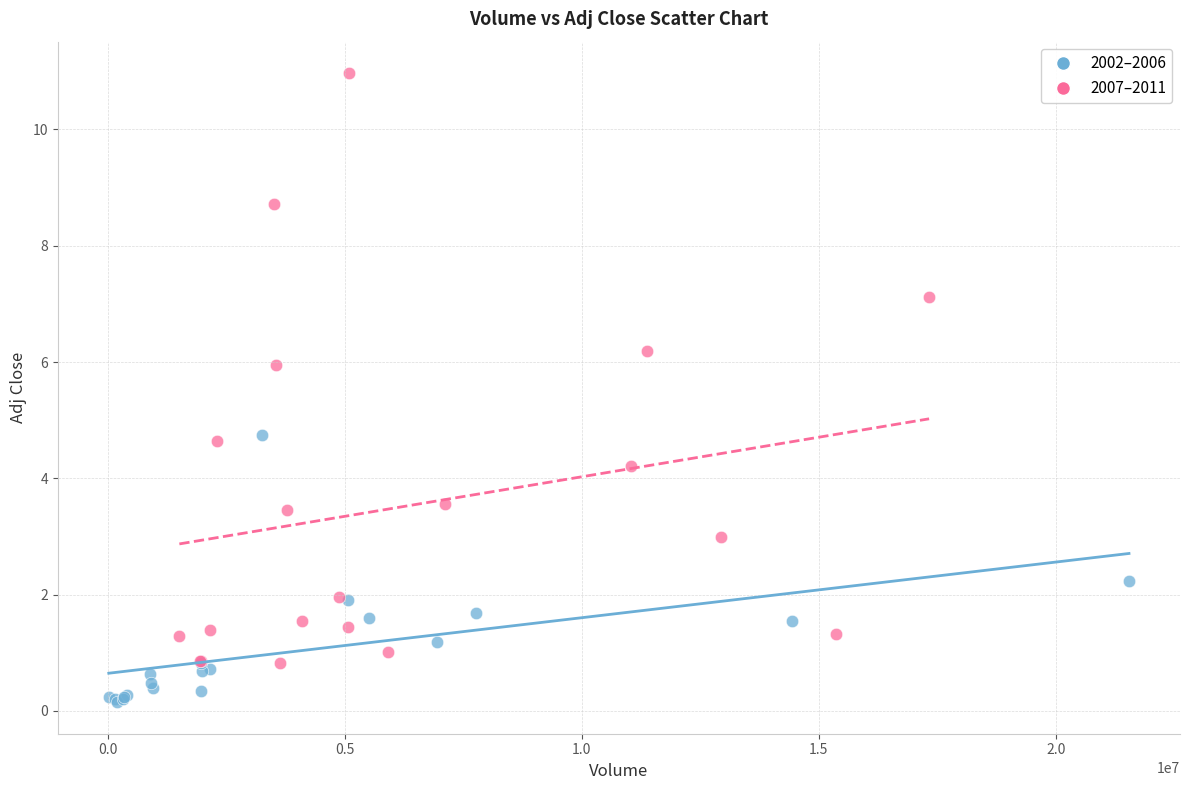

Which series reaches the maximum Y coordinate?

2007–2011